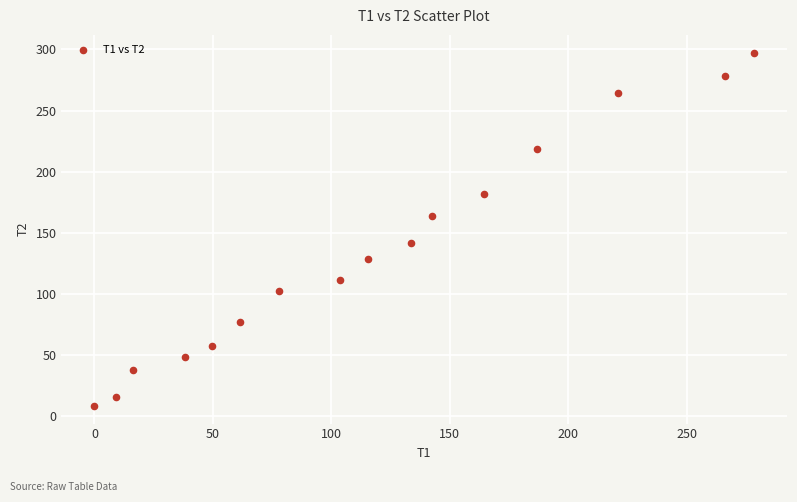

What is the range of X values (max minus min)?

278.3